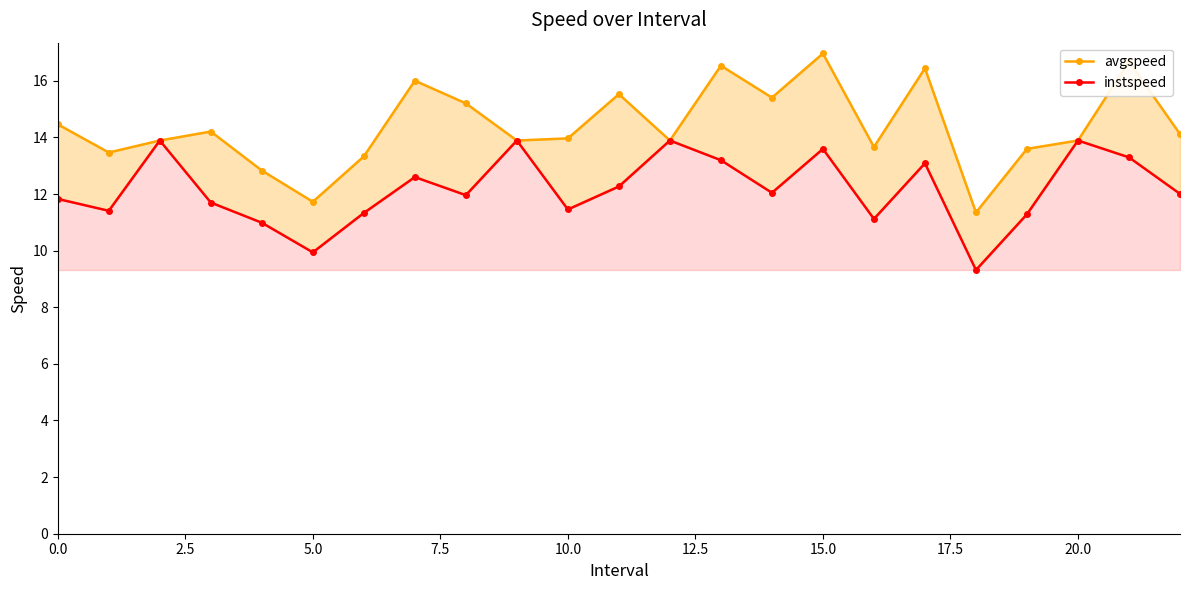

What is the difference between the avgspeed values at 12 and 17?

2.6